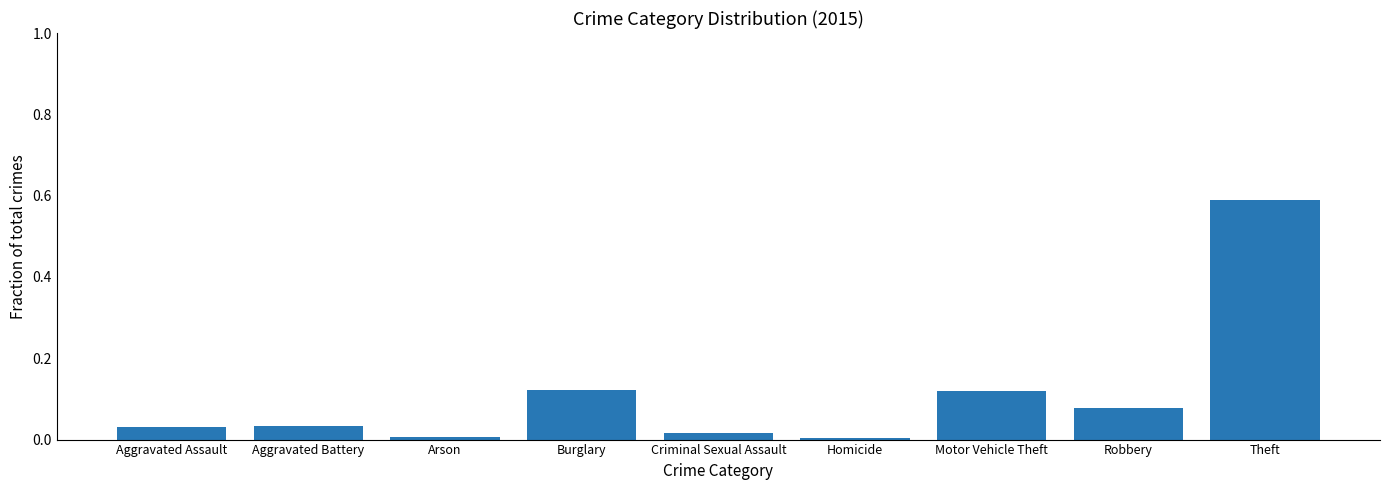

The chart shows a value of 0.0 at Arson. True or false?

True